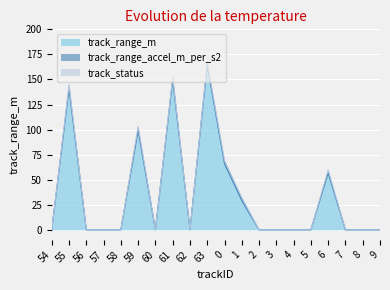

What is the label of the 5th point from the right?

5